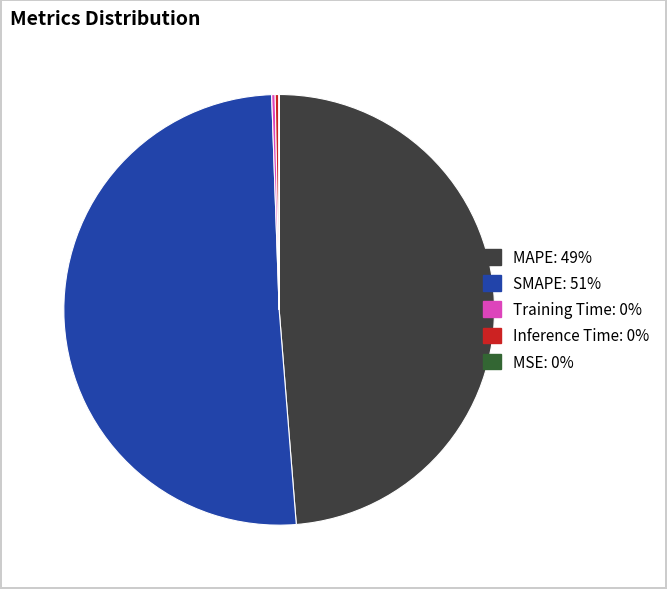

Approximately how many times larger is the value at MAPE compared to SMAPE?

1.0